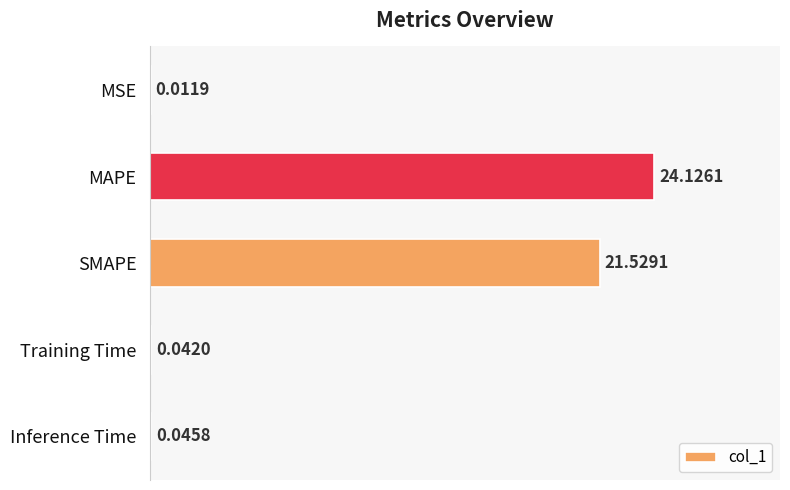

Does the chart contain stacked bars?

No